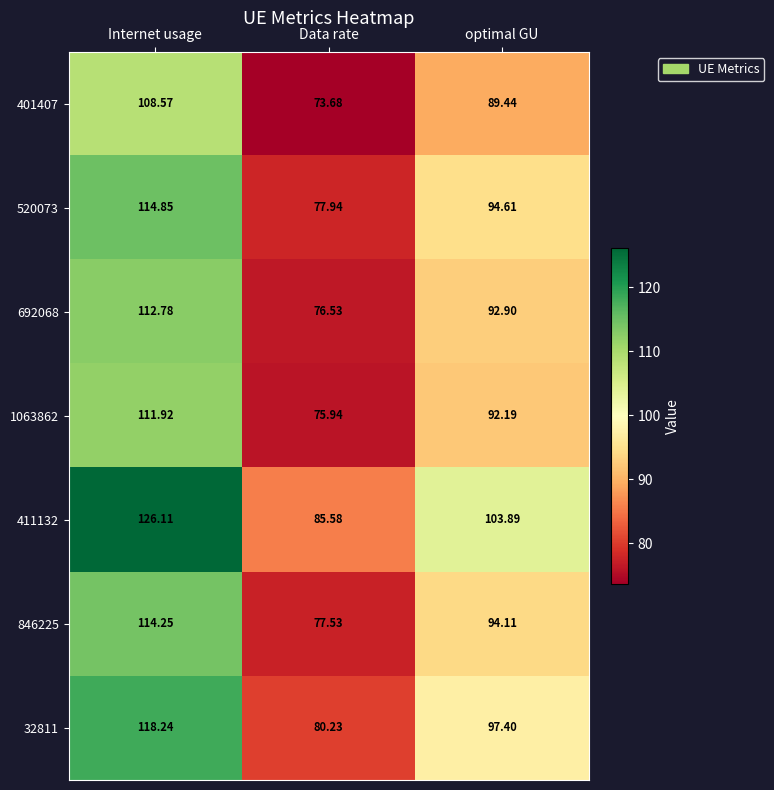

List the labels in order of 401407 value, largest first.

Internet usage, optimal GU, Data rate